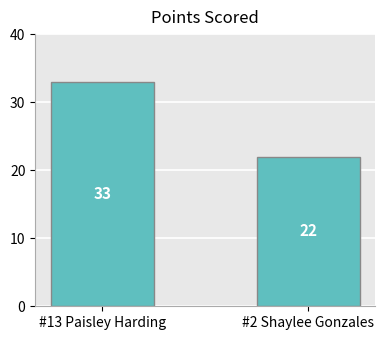

What is the label of the 1st bar from the right?

#2 Shaylee Gonzales